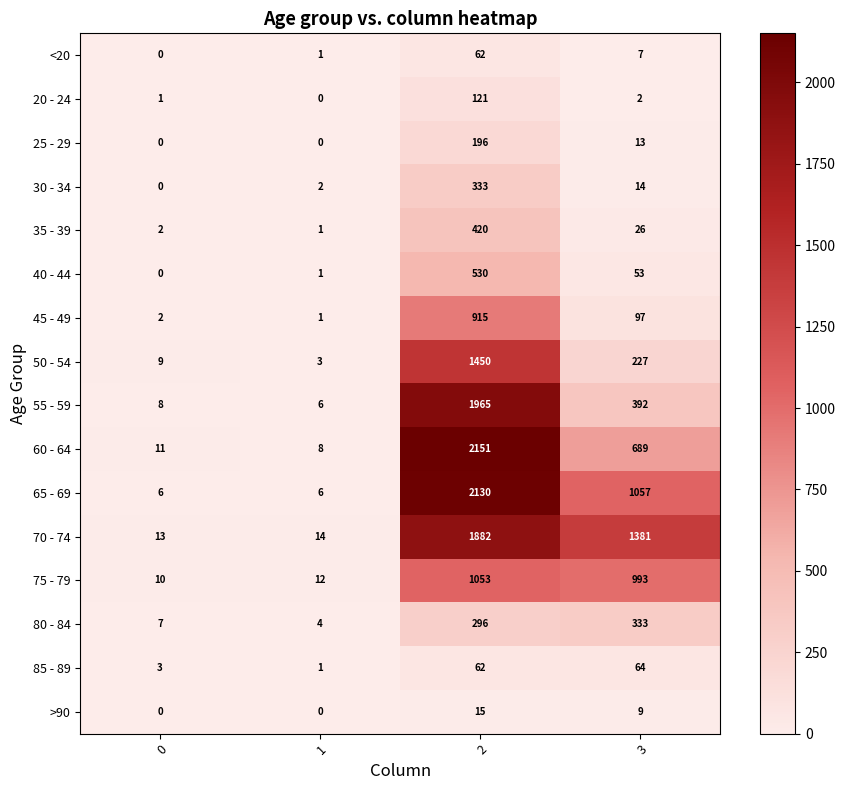

Where is 70 - 74 nearest to the value 947?

3